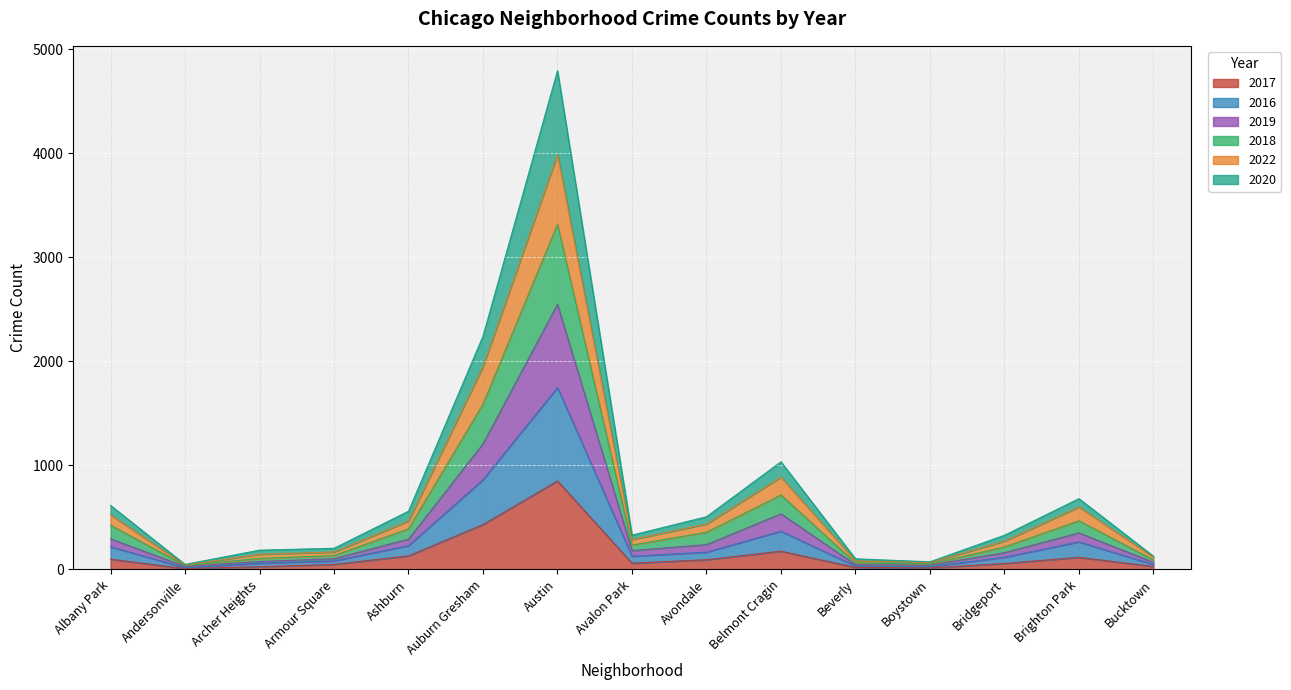

True or false: 2016 and 2019 cross at least once.

False